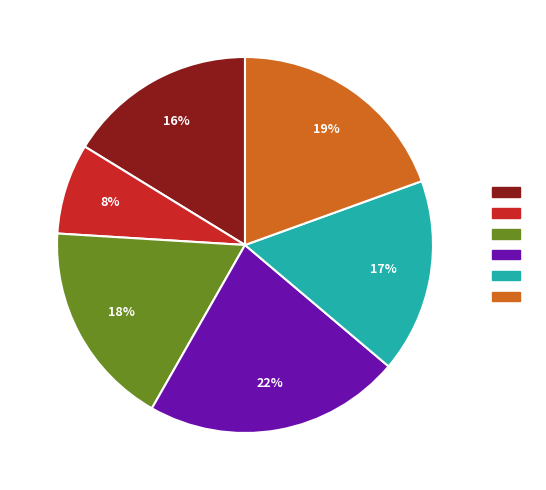

Does any single category account for the majority?

No